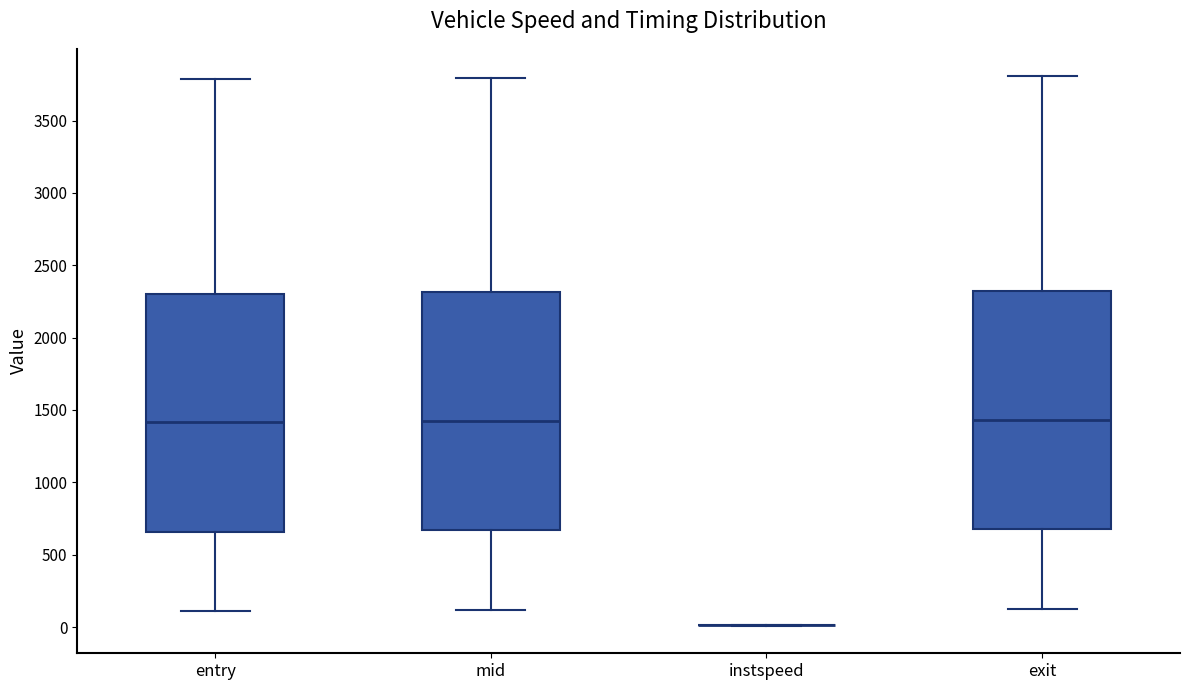

Where does the median line of the box for exit sit on the y-axis? The values are not printed on the chart, so give them approximately, as read against the axis.

1450